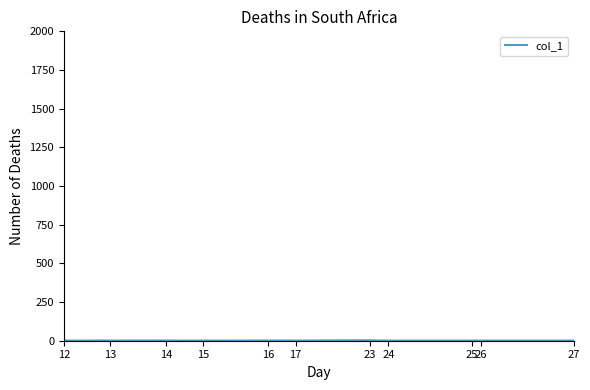

What is the label of the 21st point from the left?

27